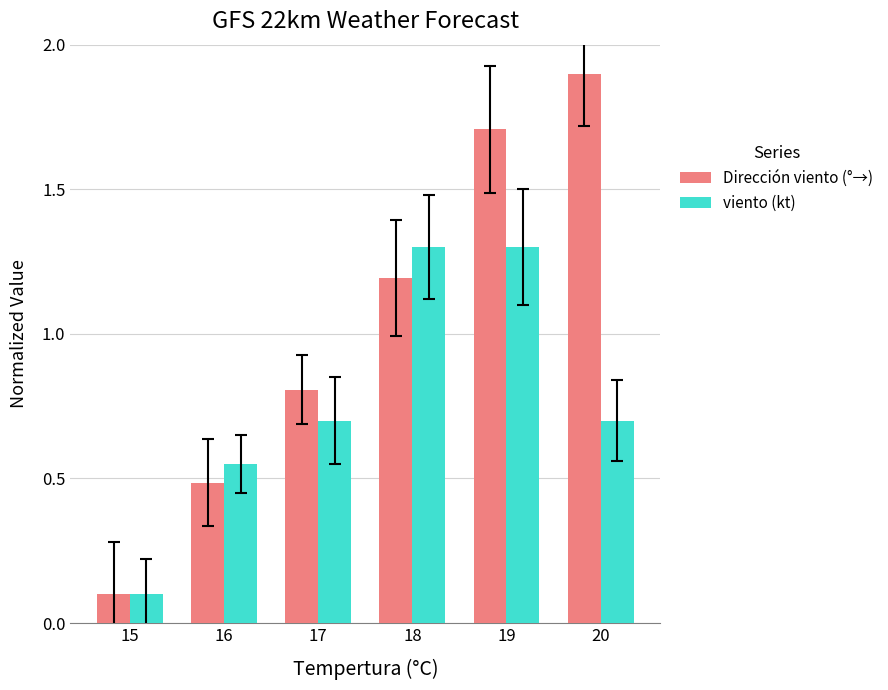

What is the average value of the Dirección viento (°→) series?

1.0